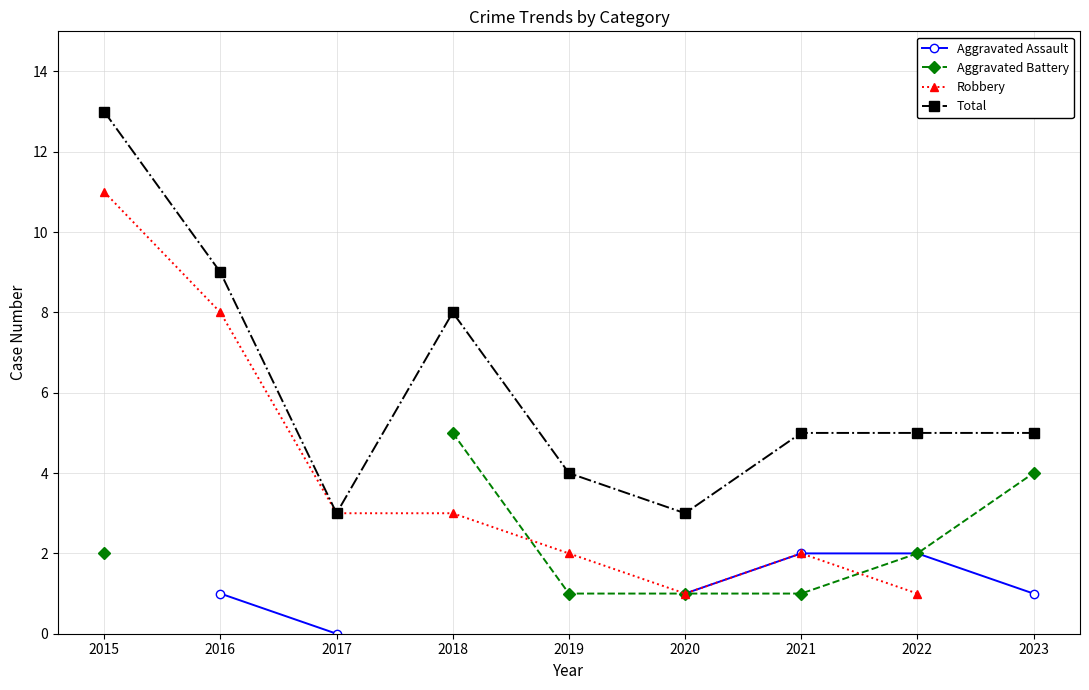

True or false: Aggravated Battery and Robbery intersect in this chart.

True